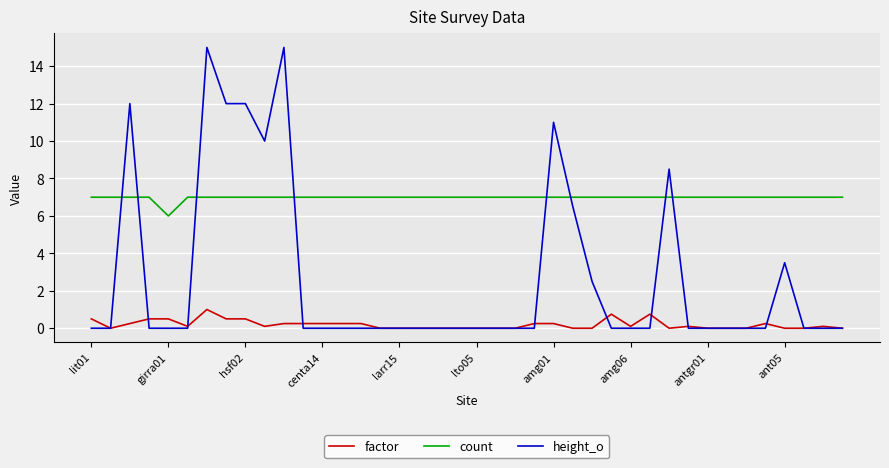

Does the chart have visible grid lines?

Yes